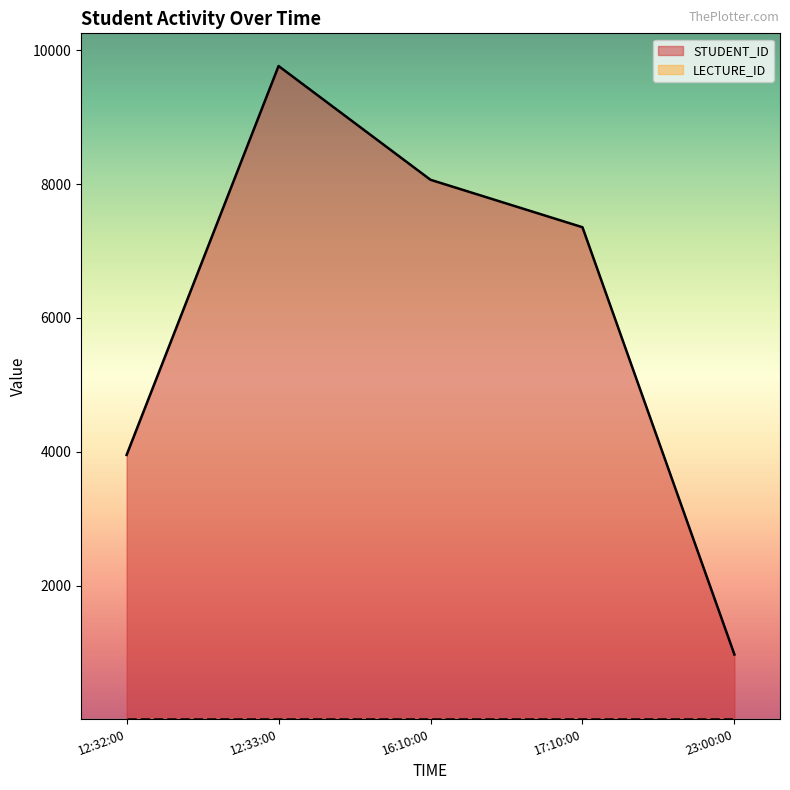

Approximately how many times larger is the value at 17:10:00 compared to 12:32:00?

1.9